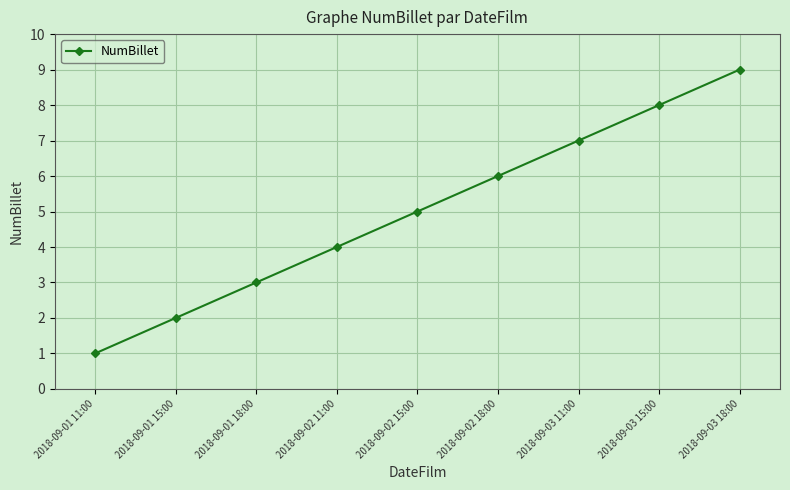

What is the difference between the values at 2018-09-01 18:00 and 2018-09-03 15:00?

5